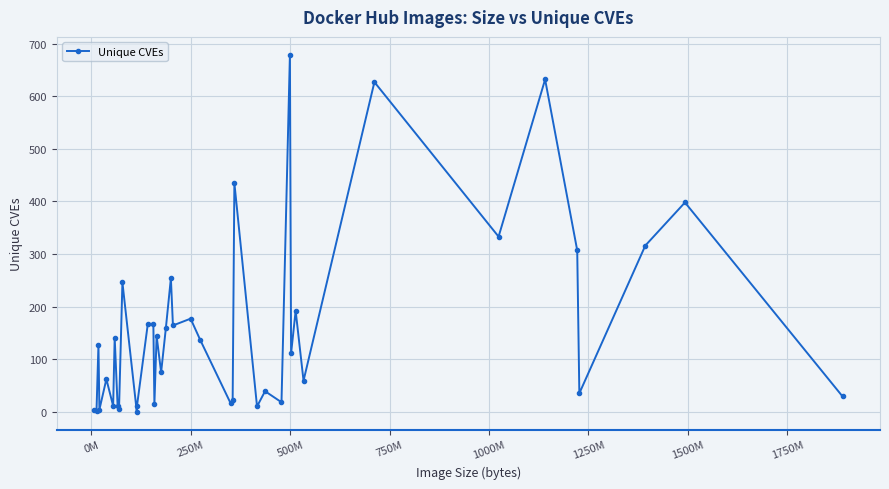

What is the average value?

158